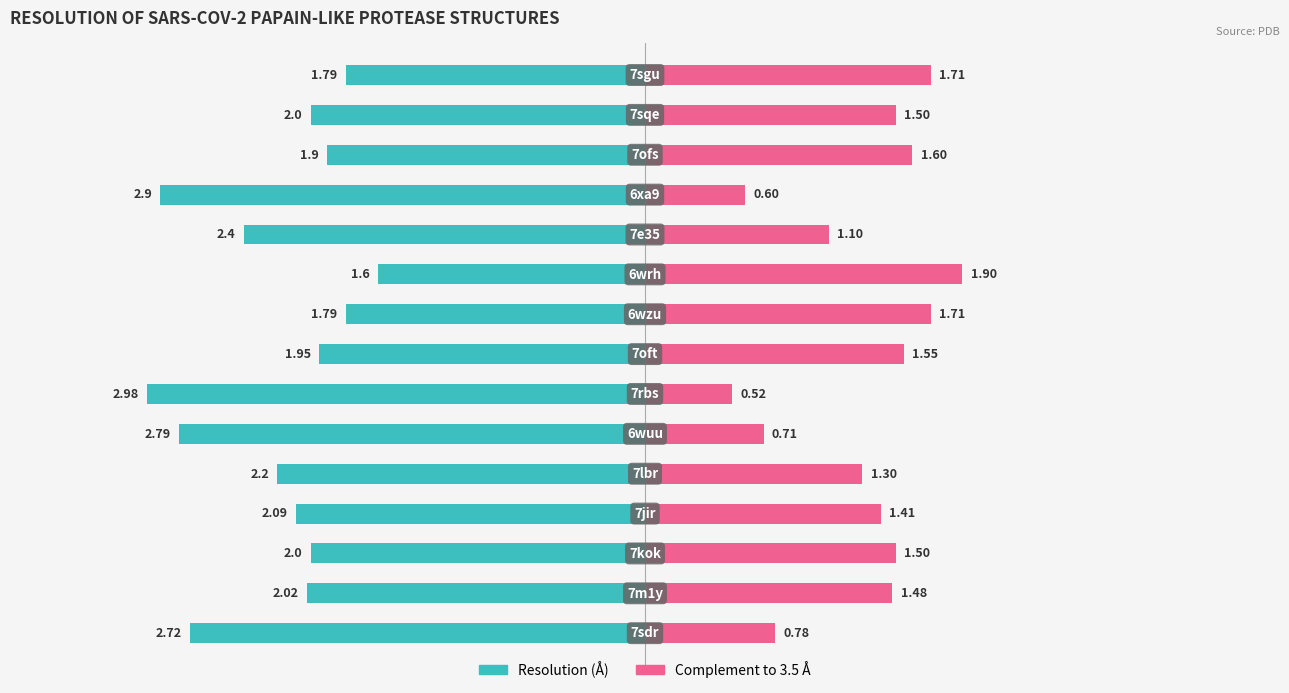

What is the value of the Complement to max (Å) bar at the 1st from the left?

0.8